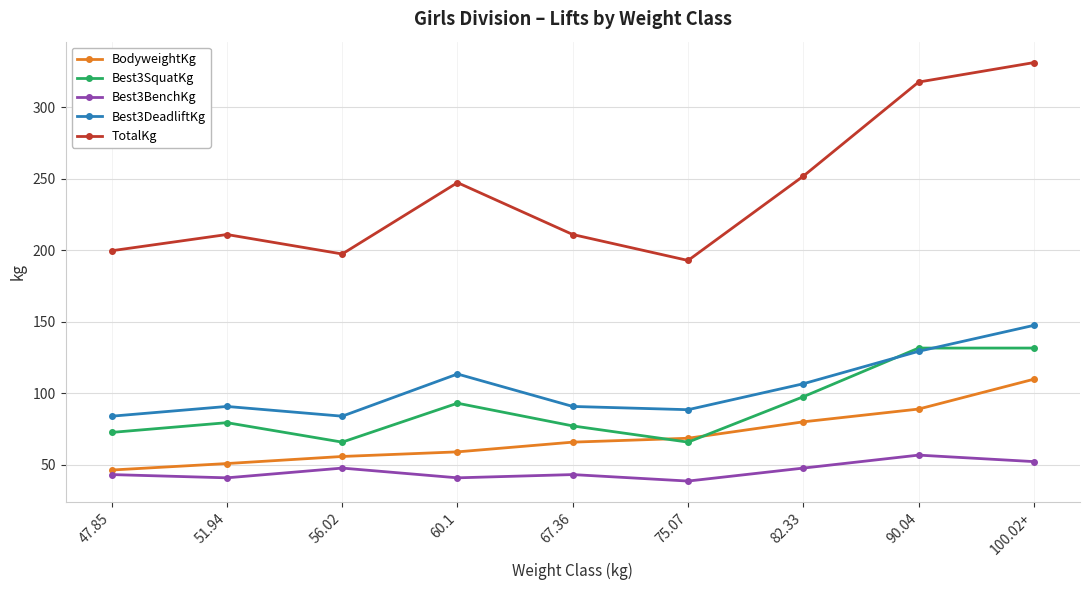

What is the minimum value for TotalKg?

192.8